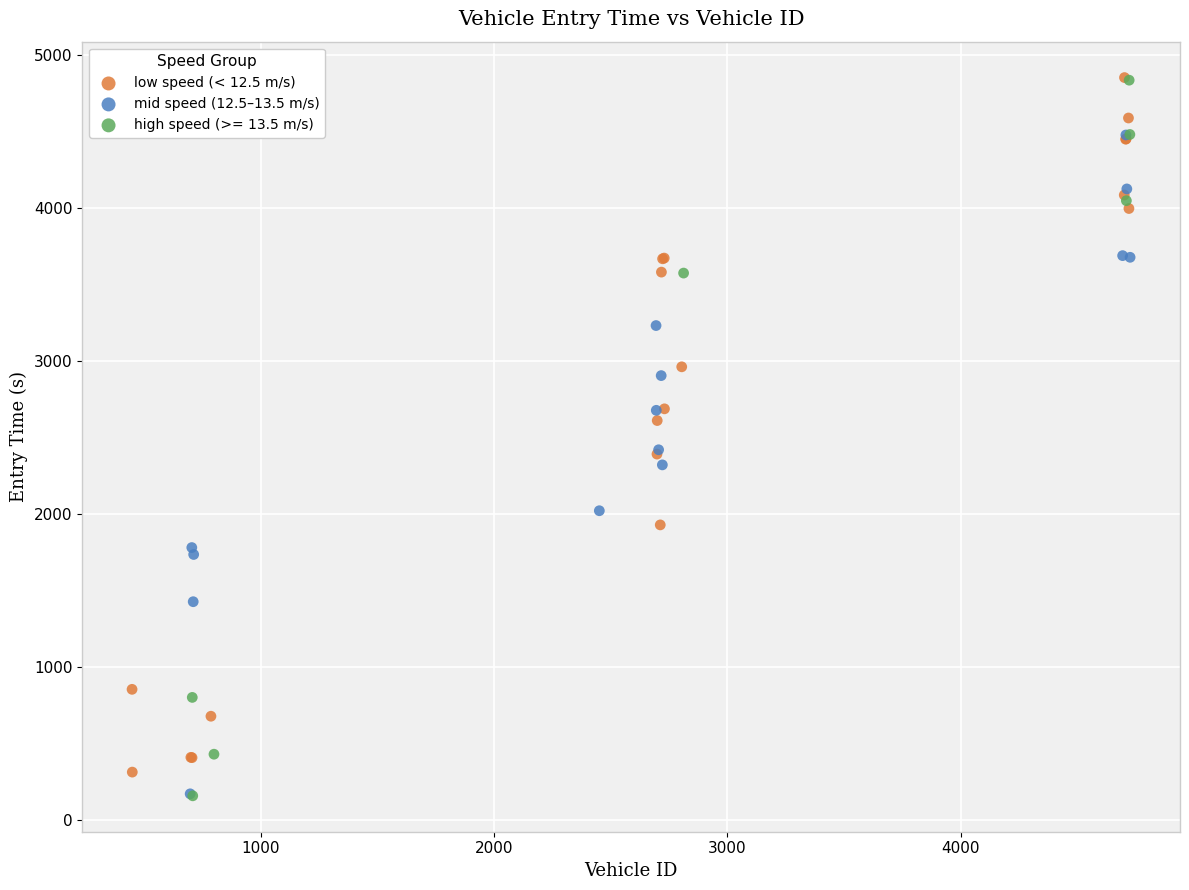

Which series has the widest spread of Y values?

high speed (>= 13.5 m/s)